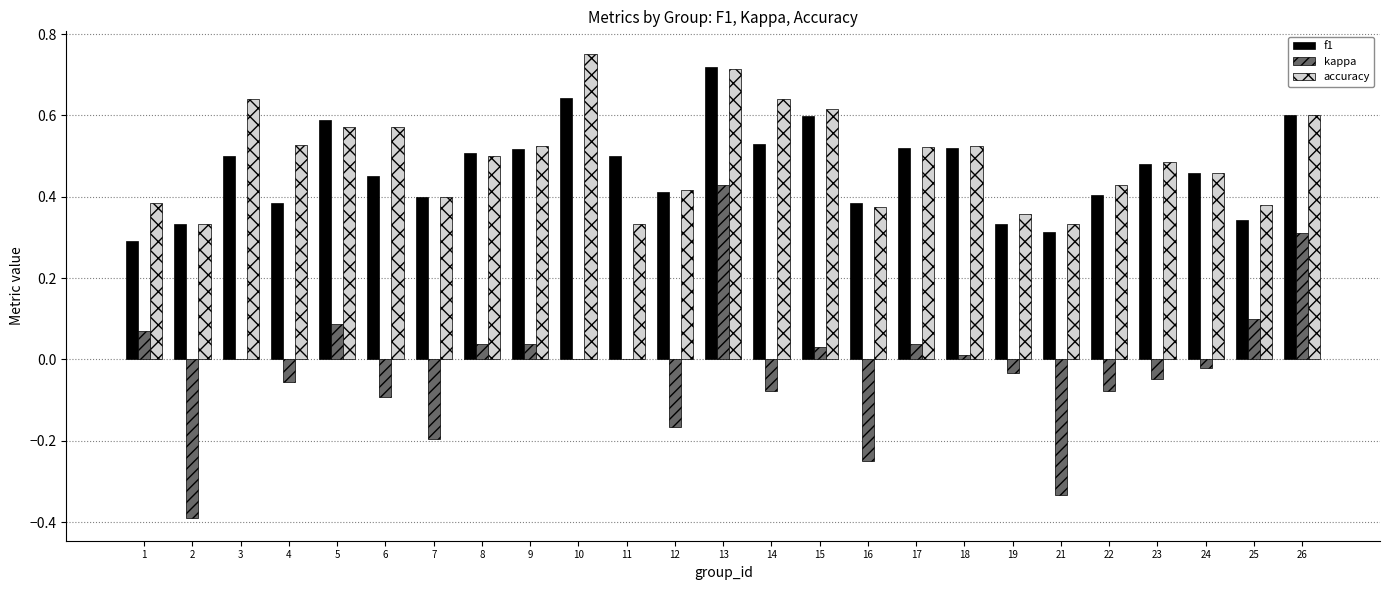

Between 13 and 14, which series saw the biggest shift?

kappa